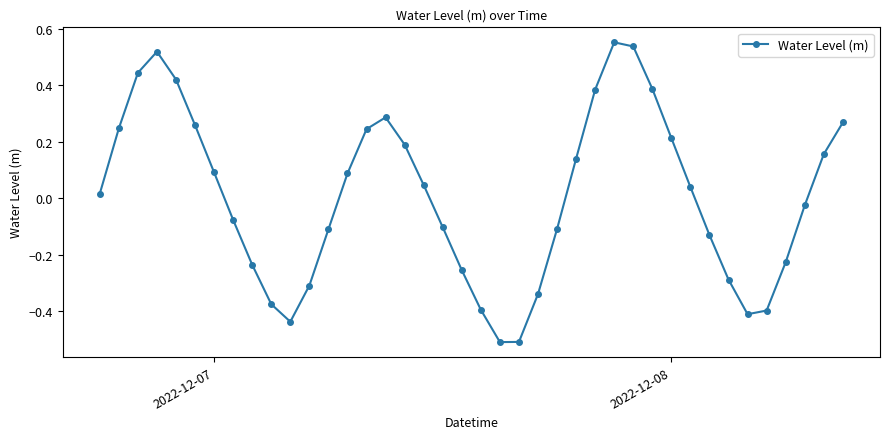

What is the smallest value displayed?

-0.5